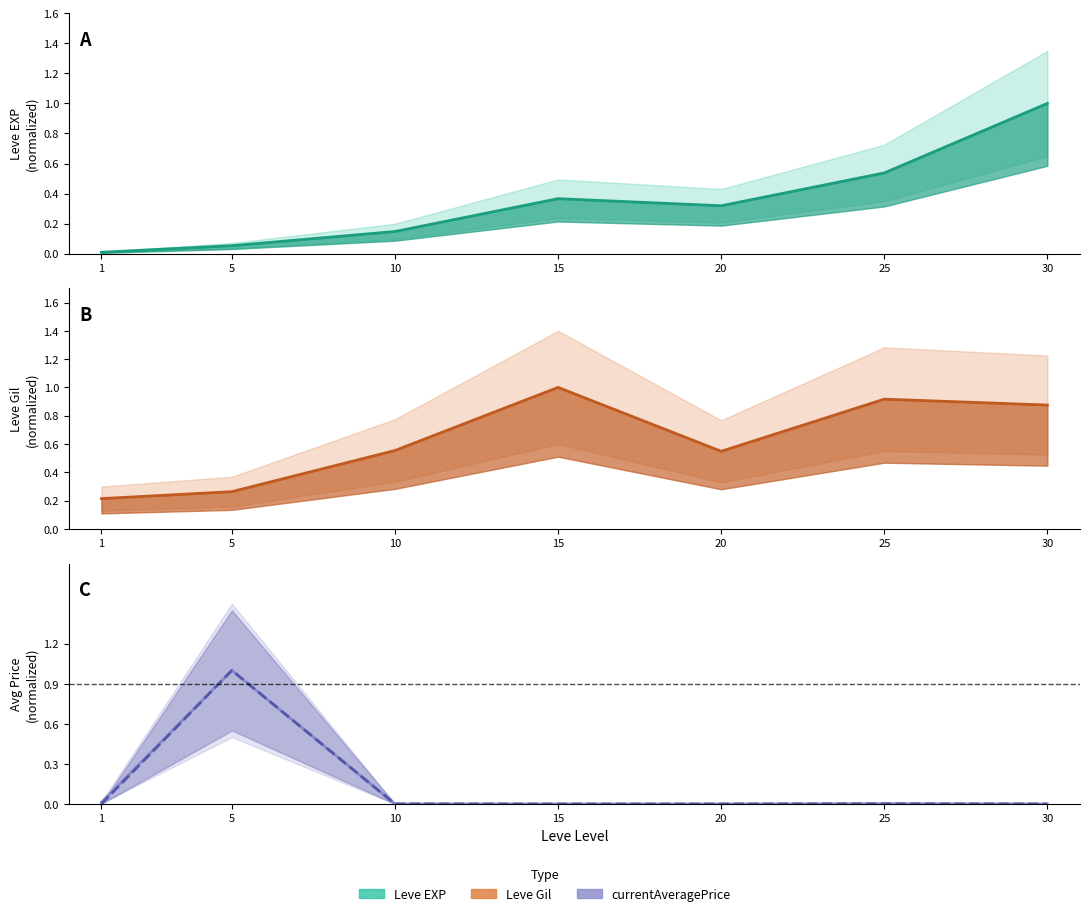

True or false: currentAveragePrice has more than 0 interior local peaks.

True